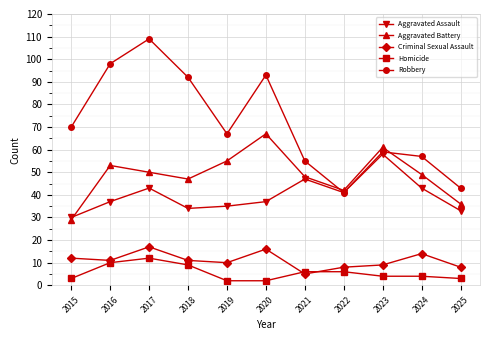

Rank the series at 2015 from lowest to highest value.

Homicide, Criminal Sexual Assault, Aggravated Battery, Aggravated Assault, Robbery